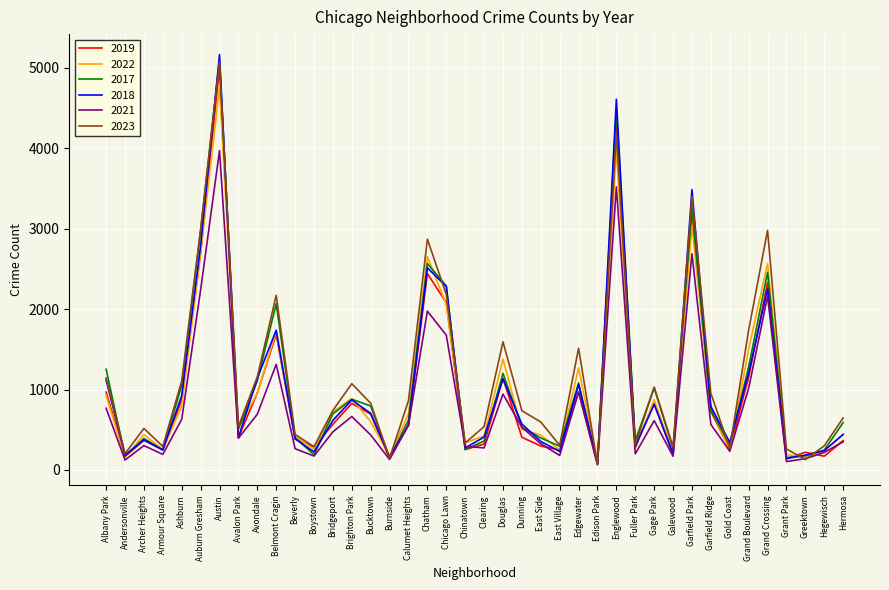

What is the difference between the maximum and minimum values in the 2019 series?

4931